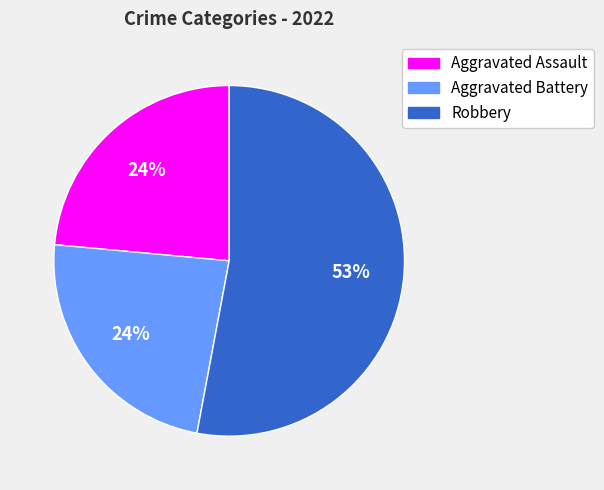

To the nearest percent, what is the average slice percentage?

33%